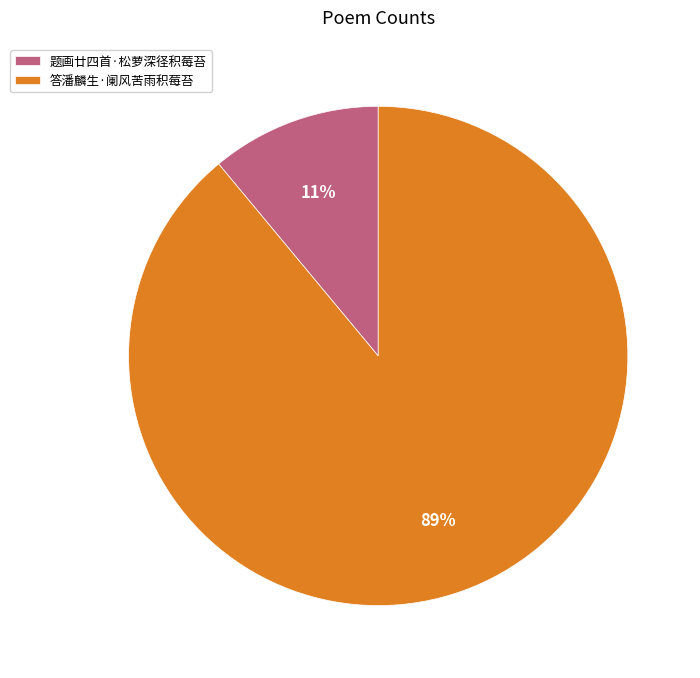

Rank the categories by value from highest to lowest.

答潘麟生·阑风苦雨积莓苔, 题画廿四首·松萝深径积莓苔